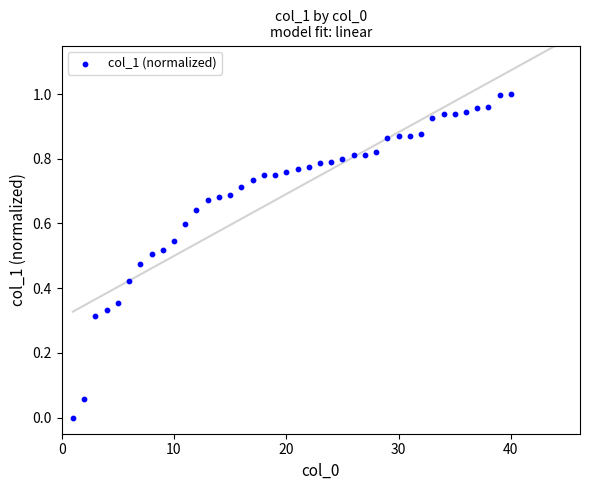

What is the range of X values (max minus min)?

39.0